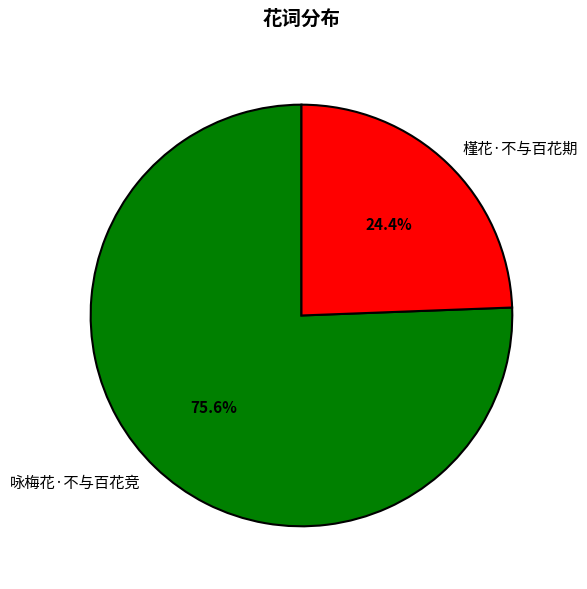

Which slice is the largest?

咏梅花·不与百花竞